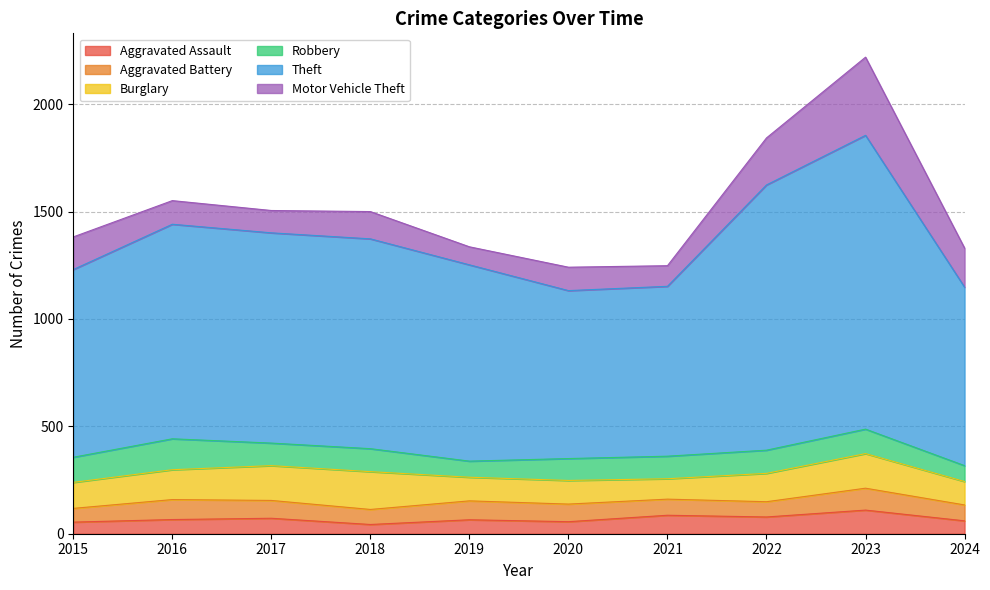

The Robbery series shows 105 at 2021. True or false?

True